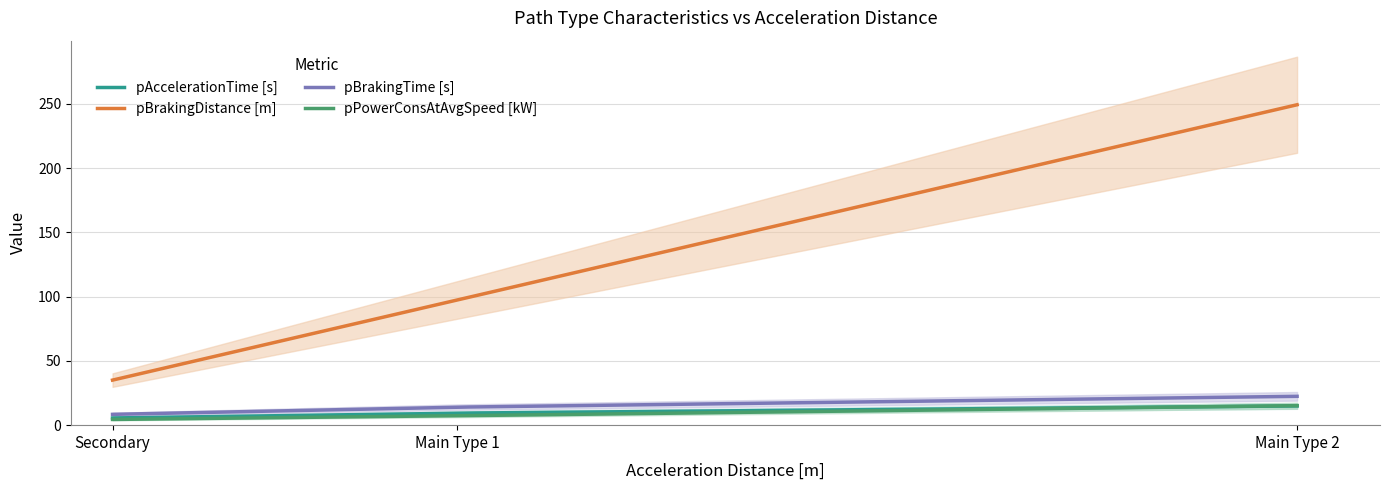

Reading left to right, extract all data points from this chart.

pAccelerationTime [s]: Secondary=5.6	Main Type 1=9.4	Main Type 2=15.0
pBrakingDistance [m]: Secondary=35.1	Main Type 1=97.4	Main Type 2=249.4
pBrakingTime [s]: Secondary=8.4	Main Type 1=14.0	Main Type 2=22.4
pPowerConsAtAvgSpeed [kW]: Secondary=4.4	Main Type 1=7.3	Main Type 2=15.2